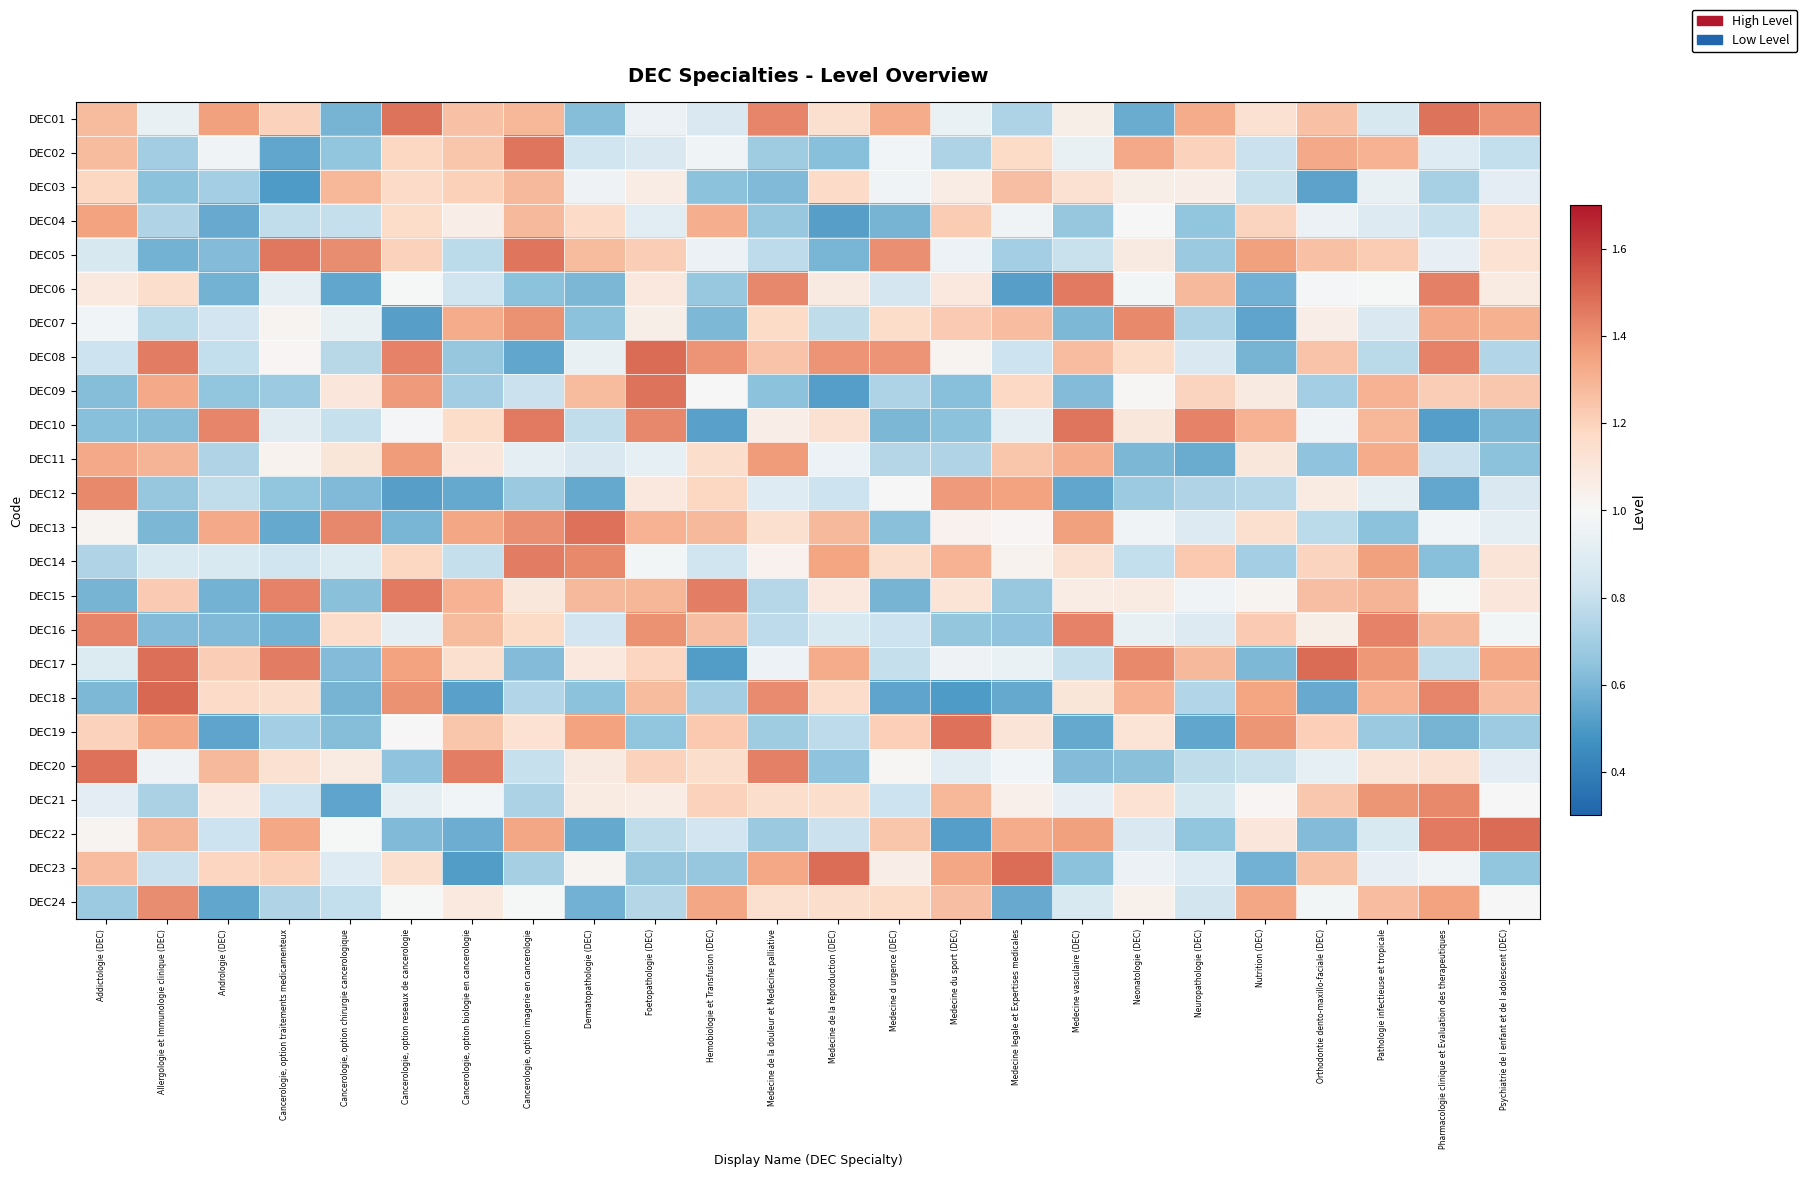

How many distinct data groups are displayed?

24